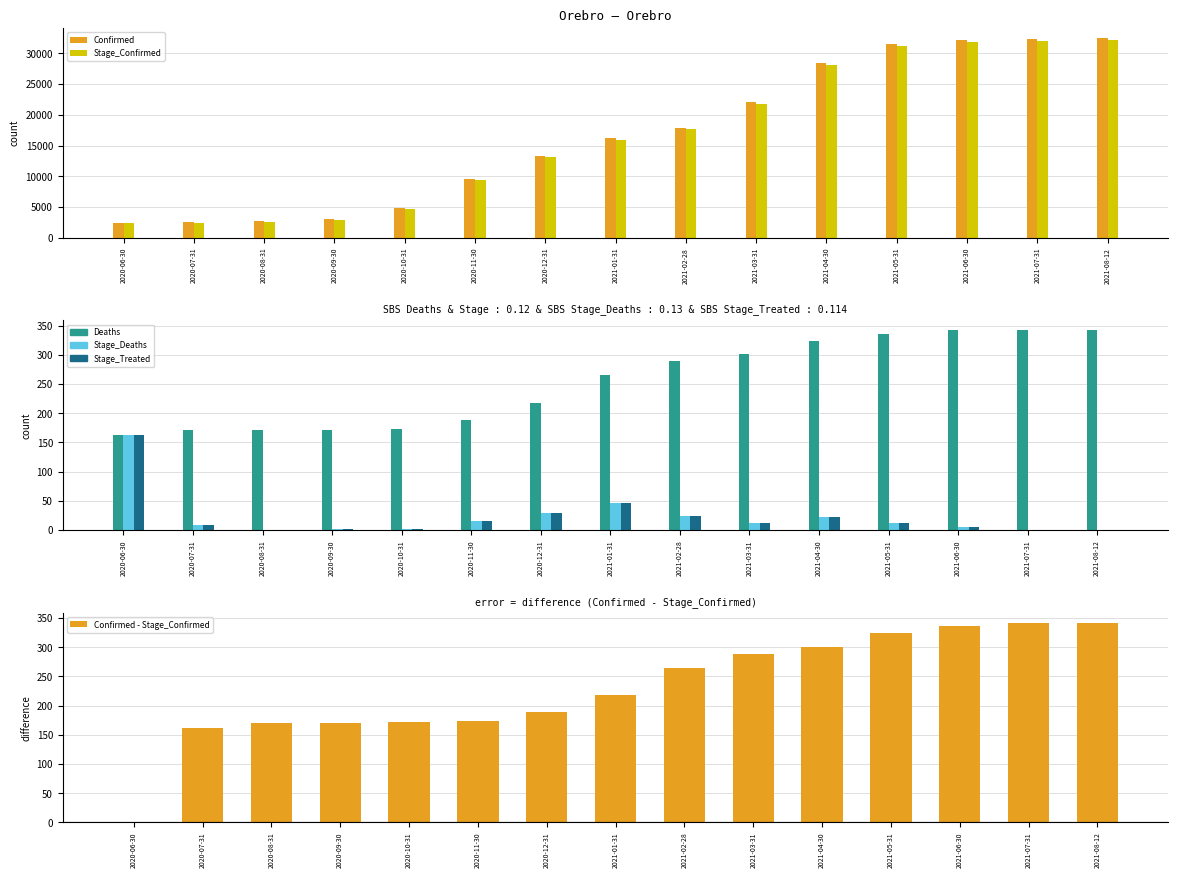

Reading right to left, transcribe all the data shown in this chart.

Confirmed: 32523	32339	32149	31602	28424	22112	17895	16162	13265	9571	4828	2991	2659	2499	2319
Stage_Confirmed: 32181	31997	31813	31278	28123	21823	17630	15944	13076	9398	4656	2820	2488	2337	2319
Deaths: 342	342	342	336	324	301	289	265	218	189	173	172	171	171	162
Stage_Deaths: 0	0	6	12	23	12	24	47	29	16	1	1	0	9	162
Stage_Treated: 0	0	6	12	23	12	24	47	29	16	1	1	0	9	162
Confirmed - Stage_Confirmed: 342	342	336	324	301	289	265	218	189	173	172	171	171	162	0